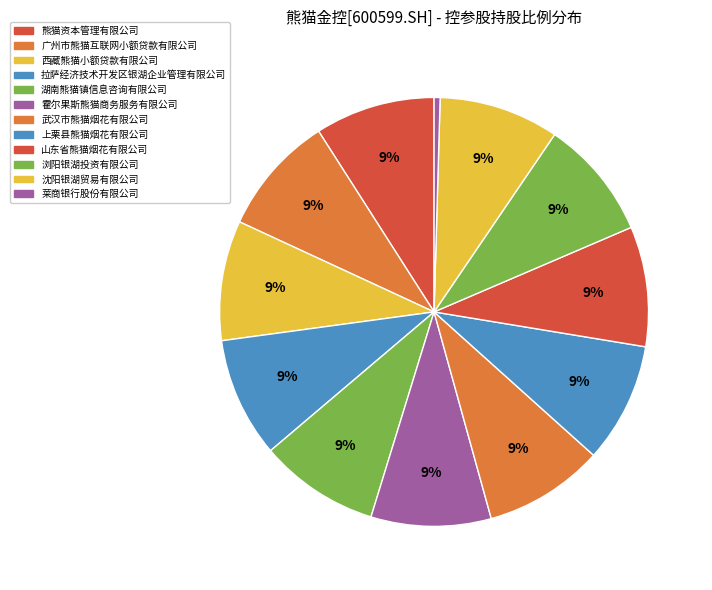

What percentage is the 湖南熊猫镇信息咨询有限公司 slice, to the nearest percent?

9%